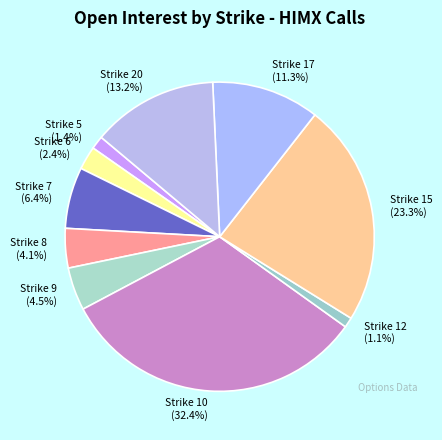

To the nearest percent, what is the difference between the Strike 8 and Strike 10 slice percentages?

28%